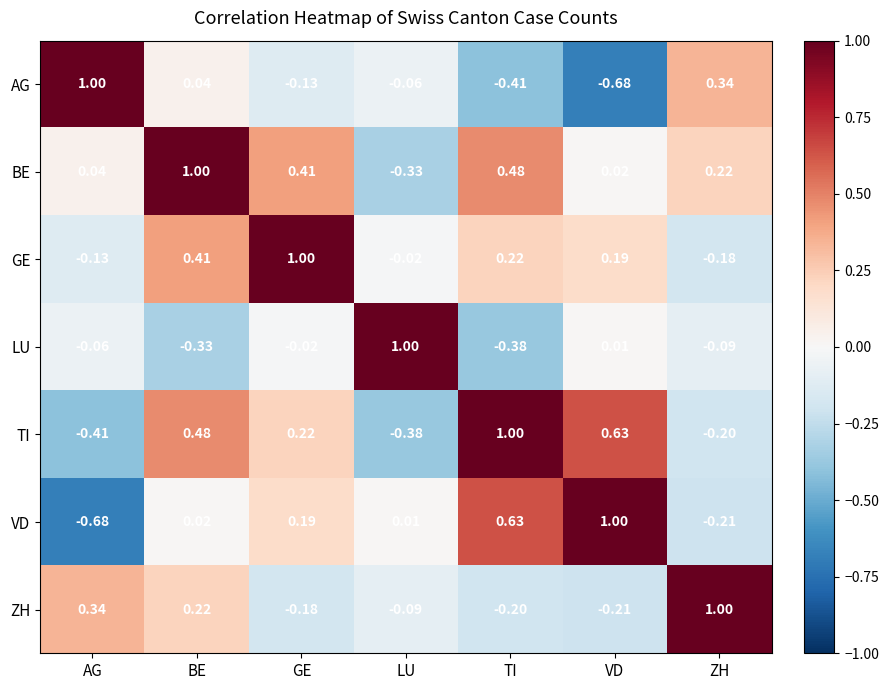

At which category is the sum across all series the highest?

BE